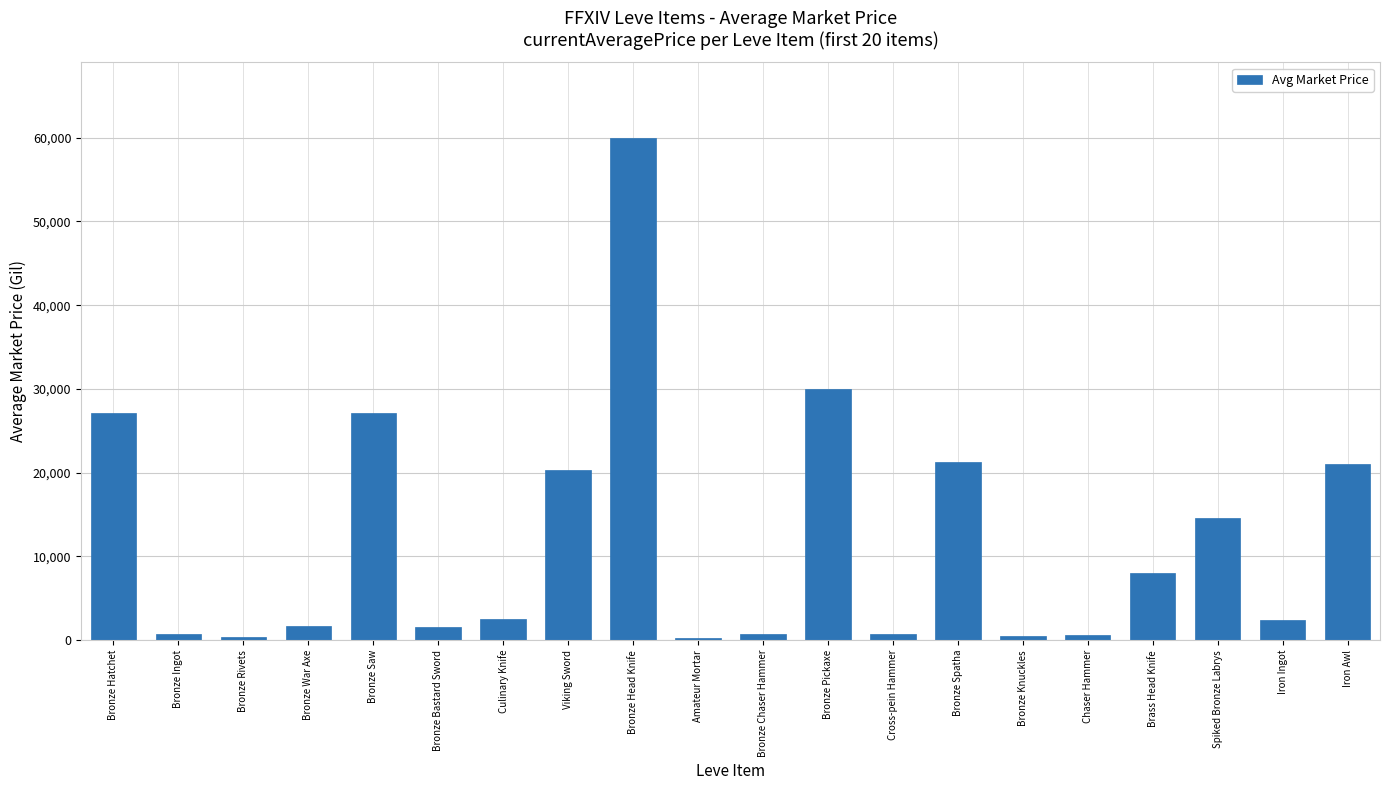

What is the ratio of the value at Brass Head Knife to the value at Bronze Spatha?

0.4